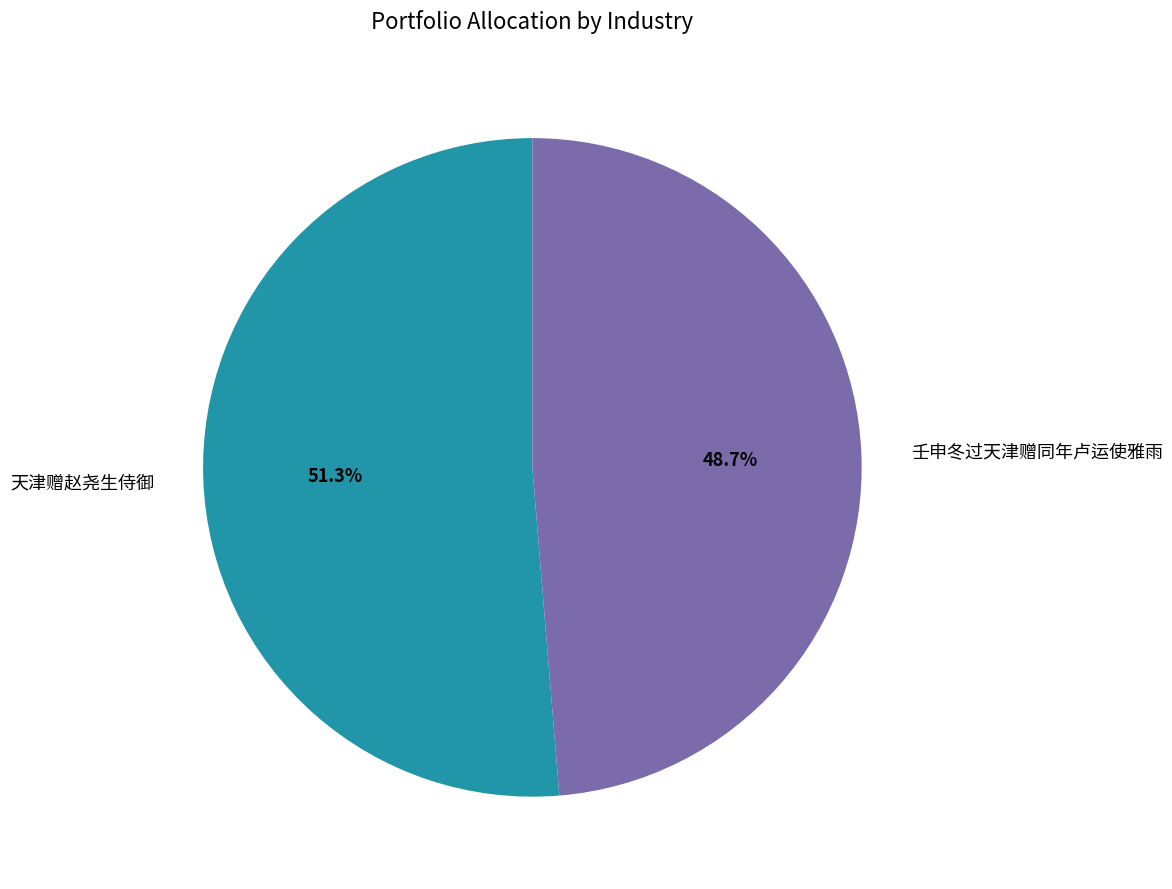

Rank the categories by value from lowest to highest.

壬申冬过天津赠同年卢运使雅雨, 天津赠赵尧生侍御